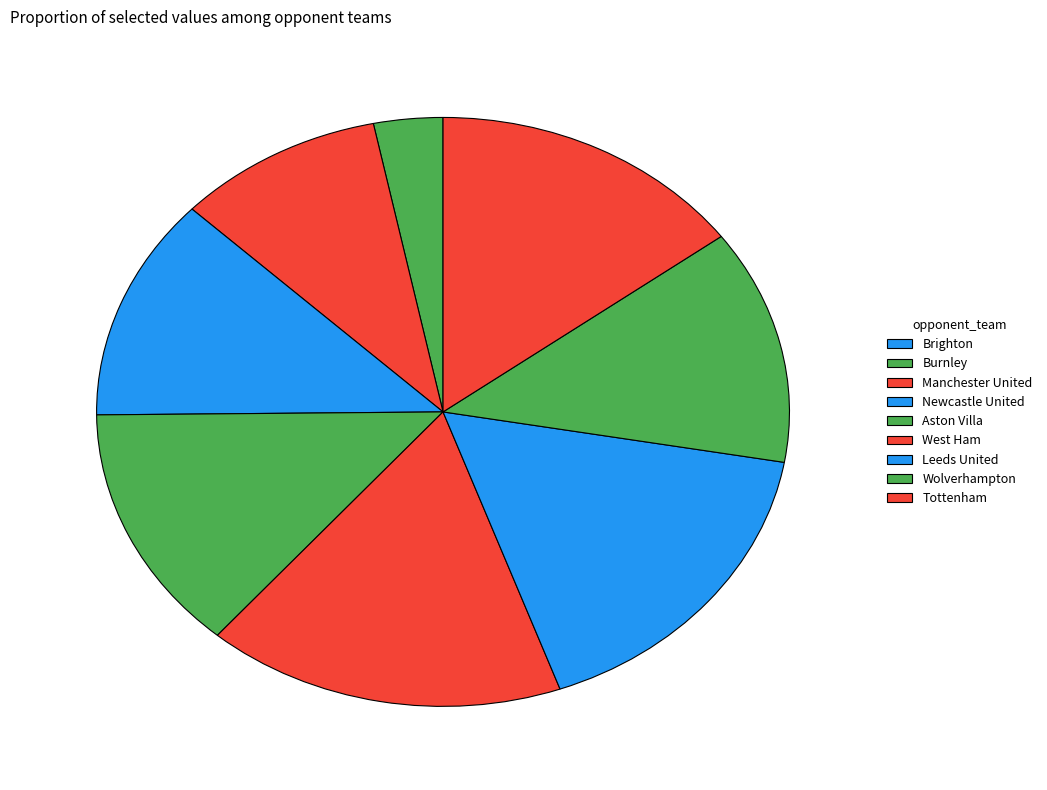

Is the sum of West Ham and Leeds United greater than half?

No